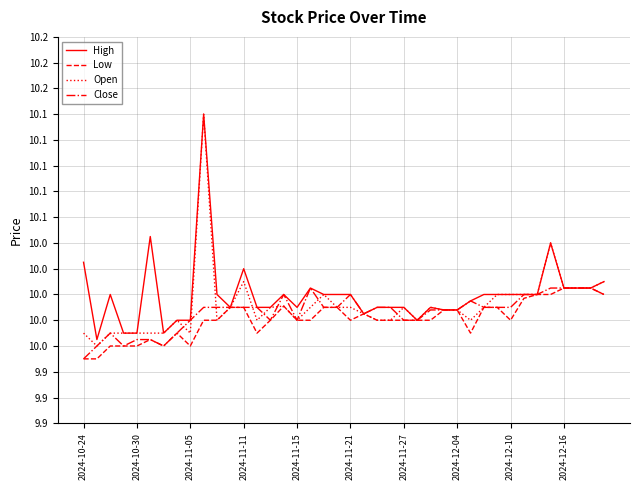

Which category has the lowest value in the Low series?

2024-10-24